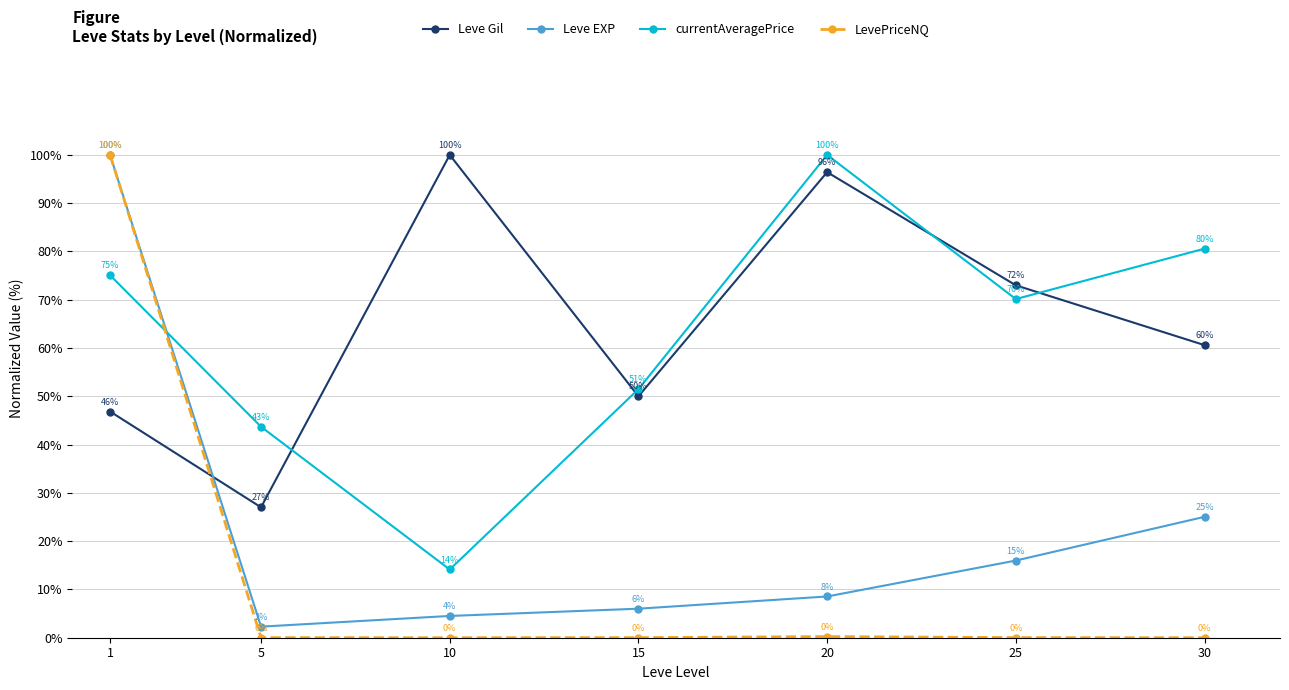

True or false: Leve EXP has more than 2 interior local peaks.

False